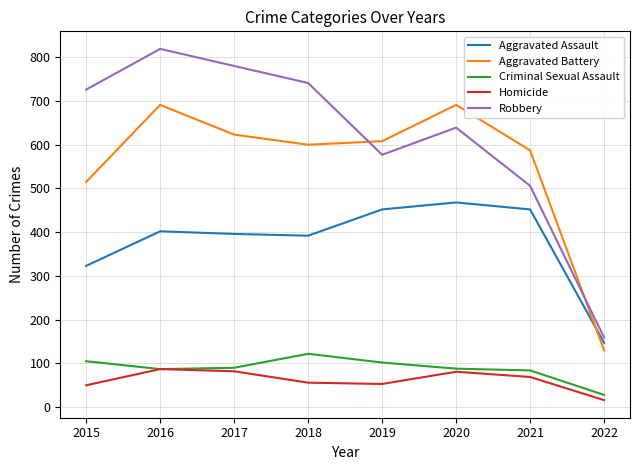

Where is the first local minimum for Robbery?

2019